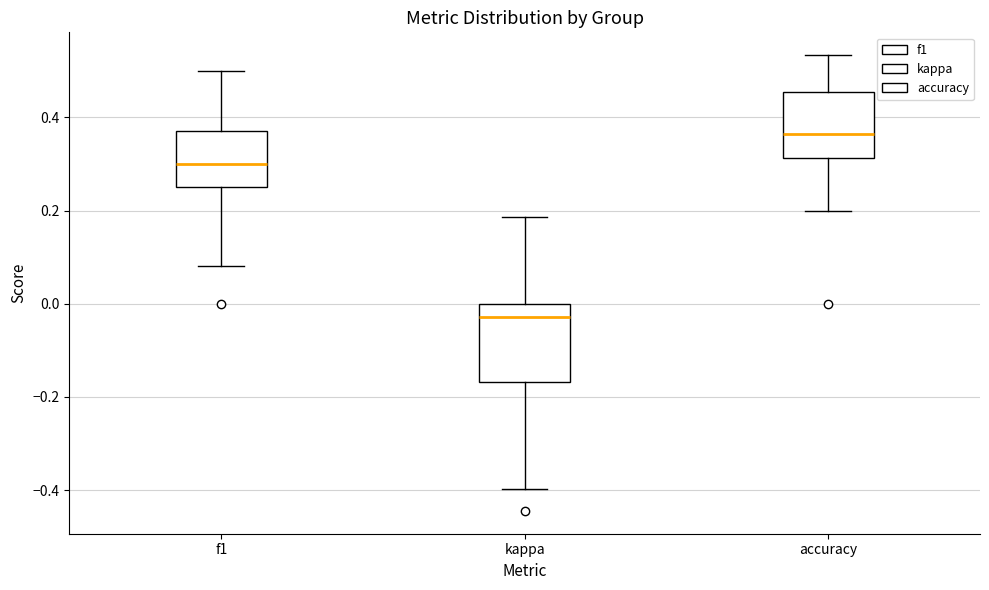

Comparing the boxes themselves (not the whiskers), which one is the tallest?

kappa